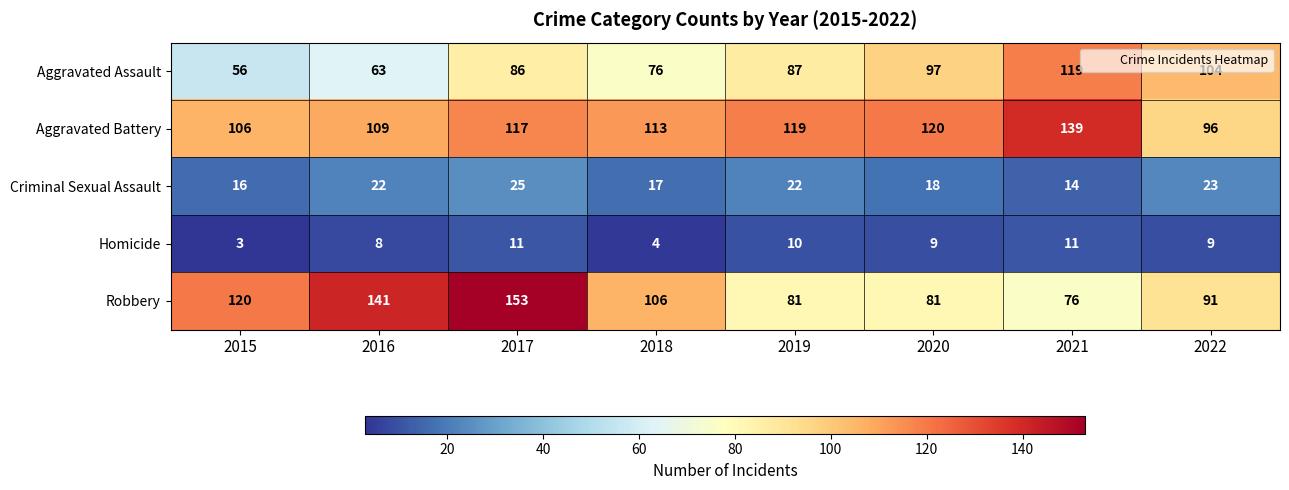

Which category has the lowest value in the Aggravated Battery series?

2022